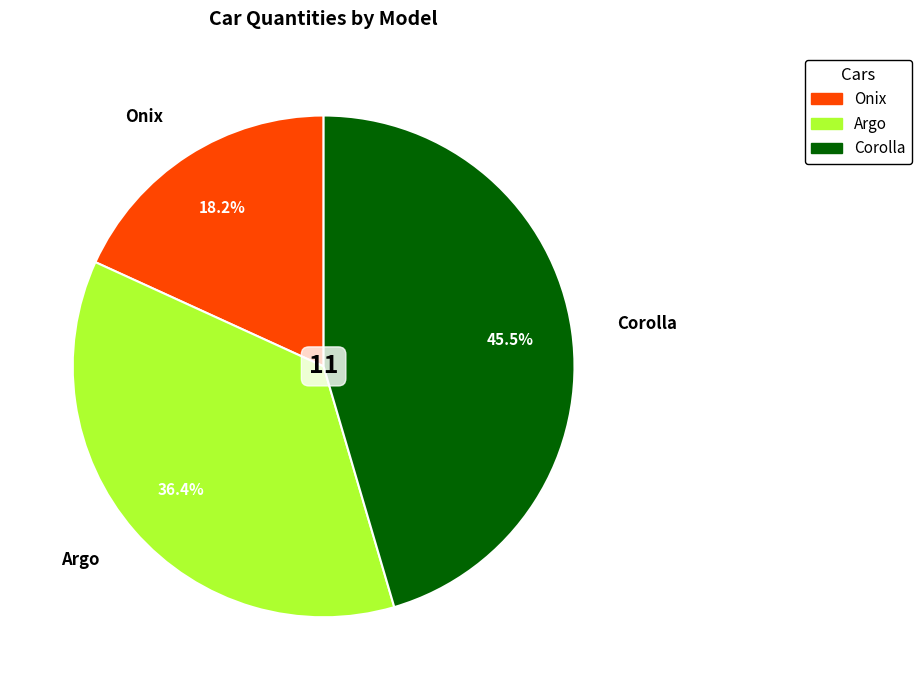

Count the number of slices in the pie.

3